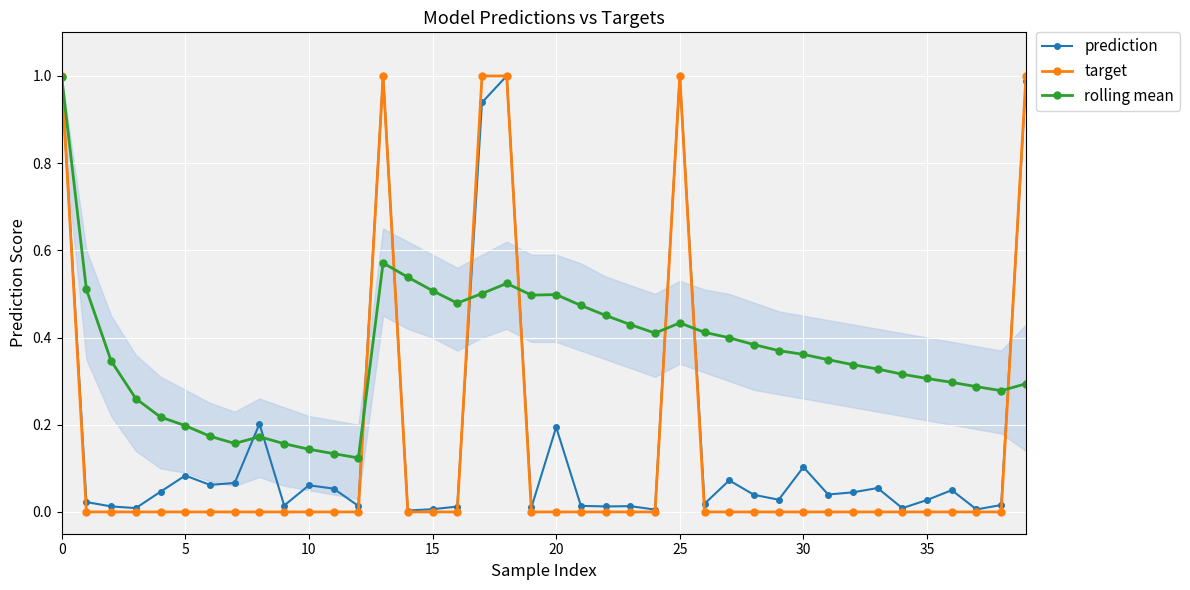

At how many categories does at least one series exceed 0?

40